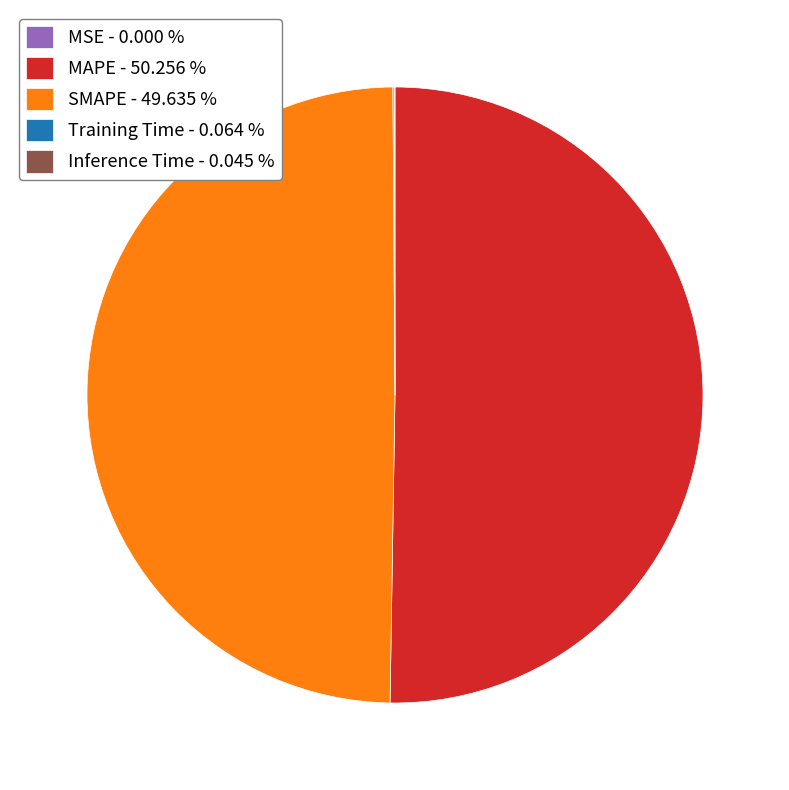

Is it true that SMAPE is 50% of the pie?

True